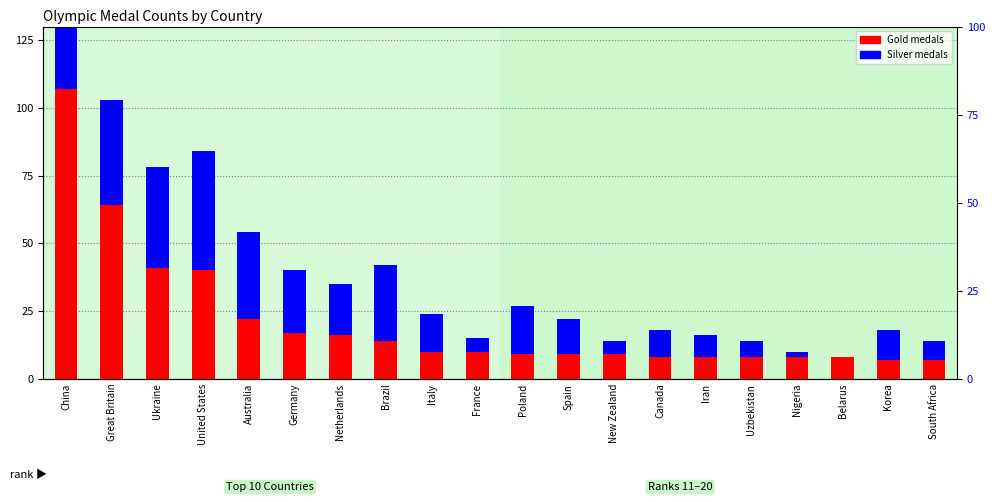

Rank the series at Spain from lowest to highest value.

Gold, Silver